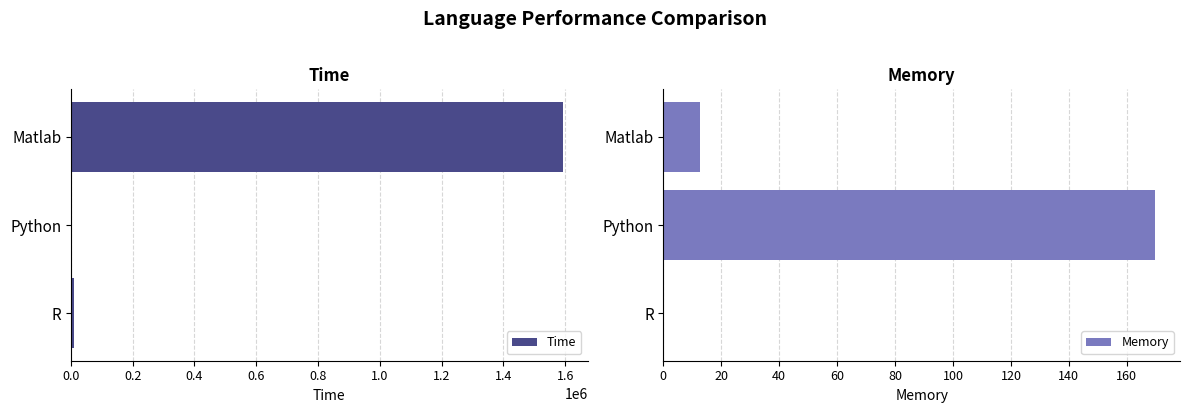

At which label is Time closest to 796462?

R